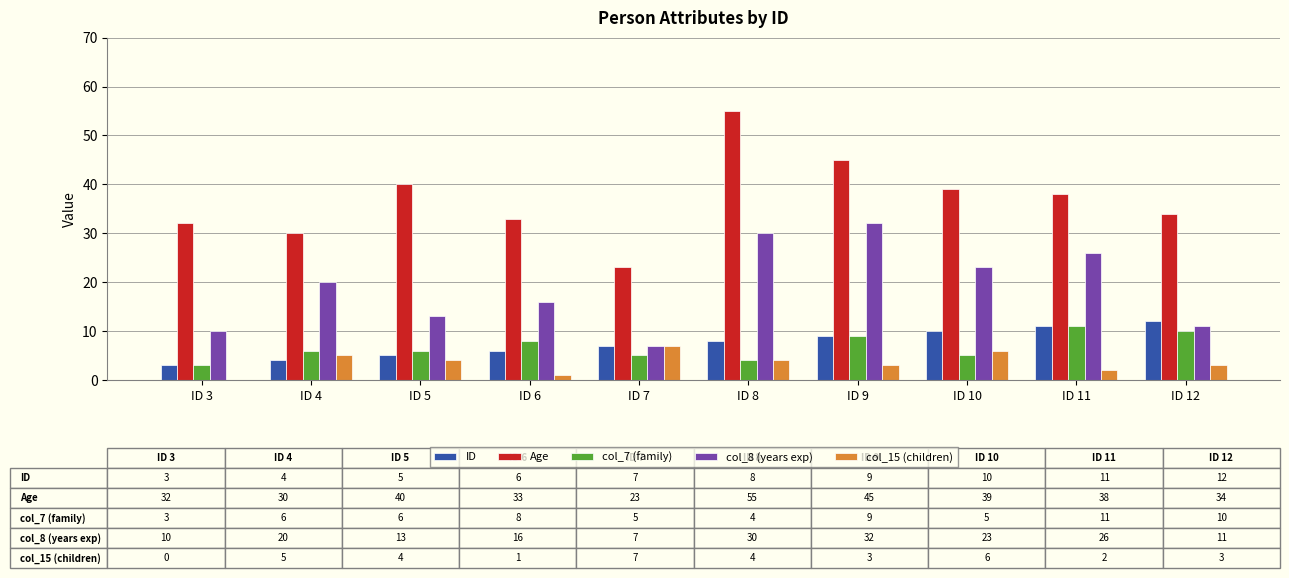

At which category is the sum across all series the highest?

ID 8